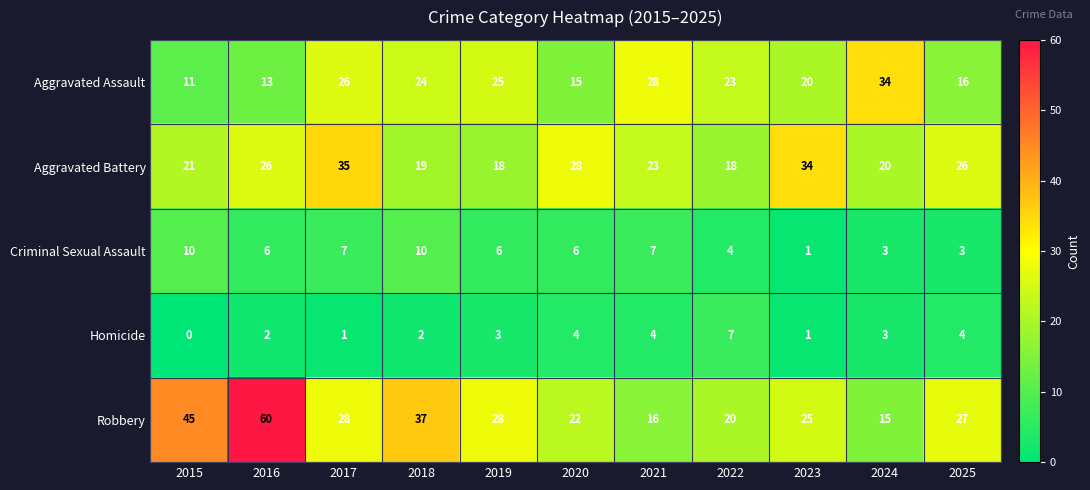

The Homicide series shows 2 at 2018. True or false?

True